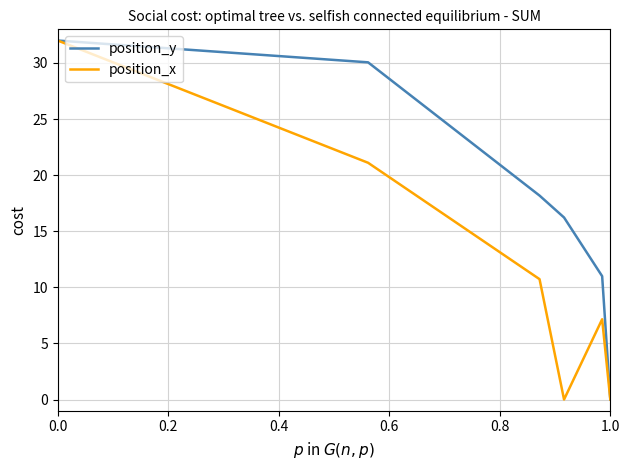

What is the highest value of the position_x series?

32.0